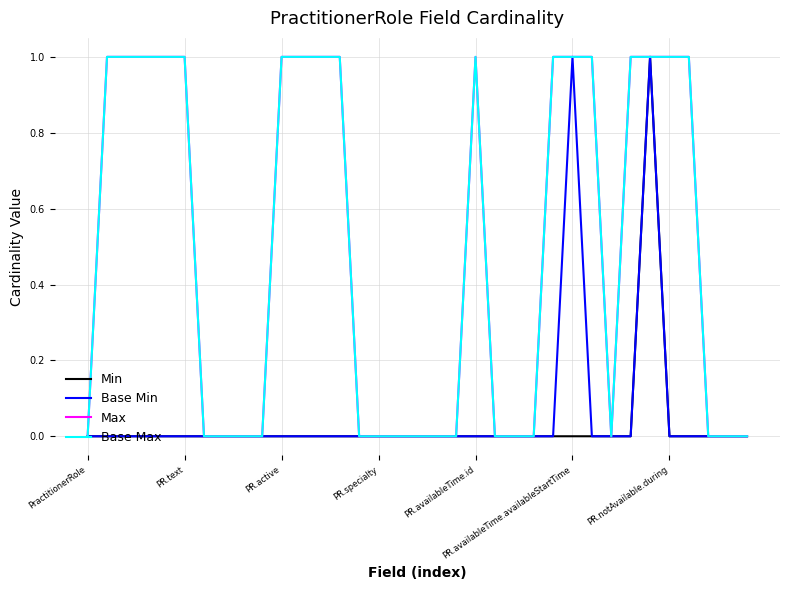

Does the chart display data point markers on the line(s)?

No